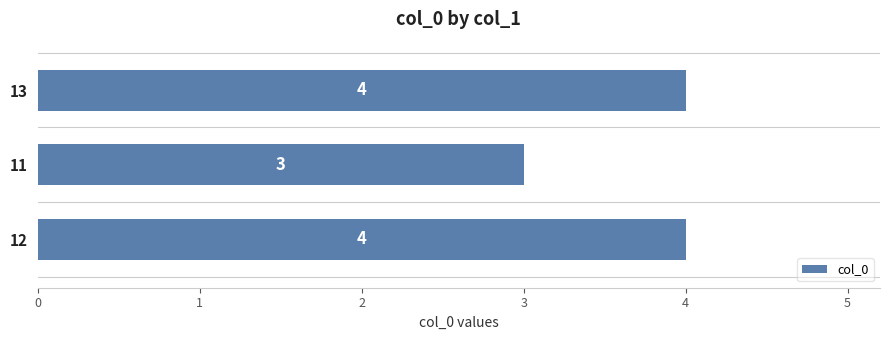

Reading top to bottom, what are all the values shown in this chart?

13=4	11=3	12=4